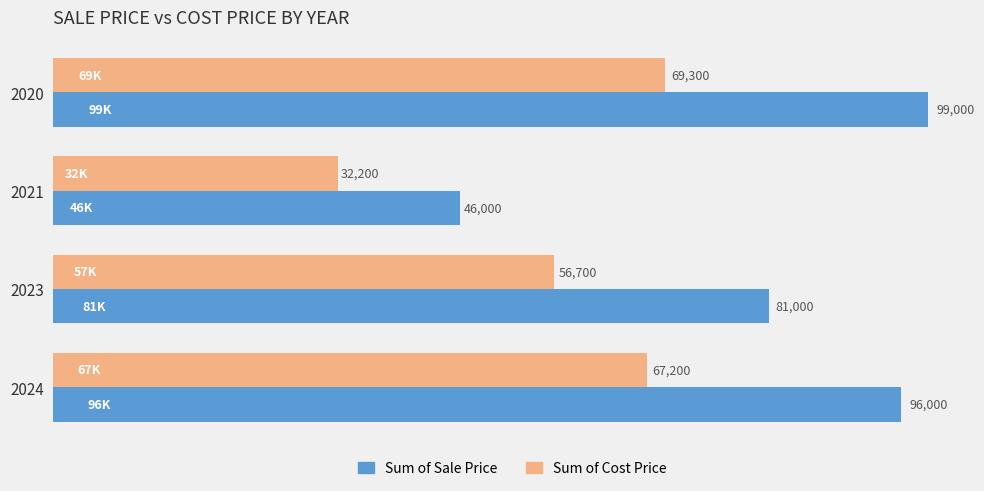

At how many categories does at least one series exceed 50248?

3